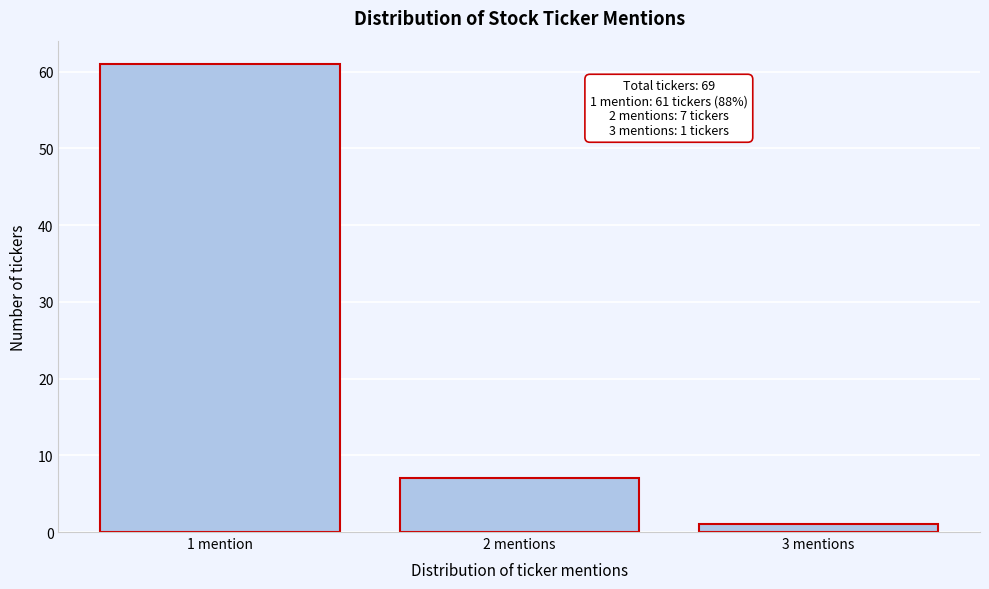

Reading left to right, list all the values displayed in this chart.

1 mention=61	2 mentions=7	3 mentions=1